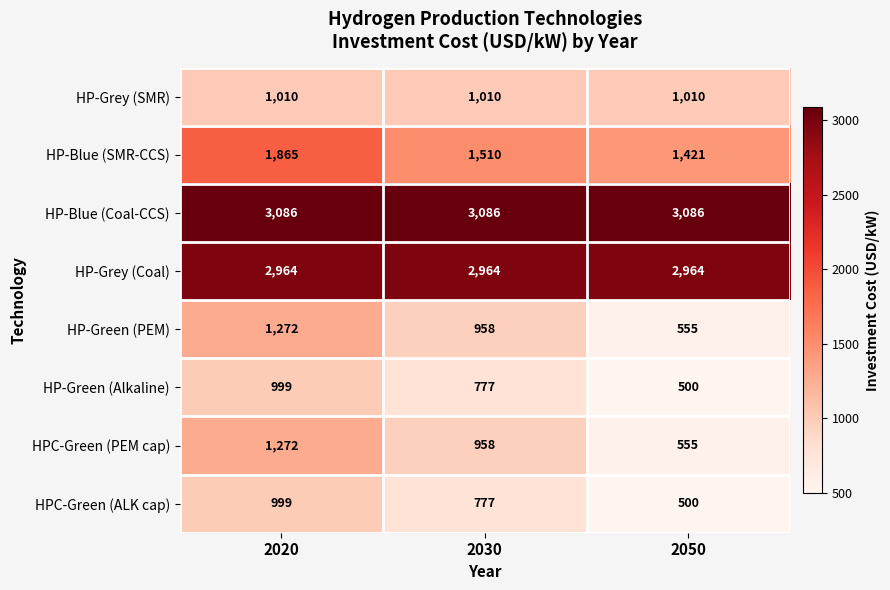

What is the spread (max minus min) of values at 2030?

2309